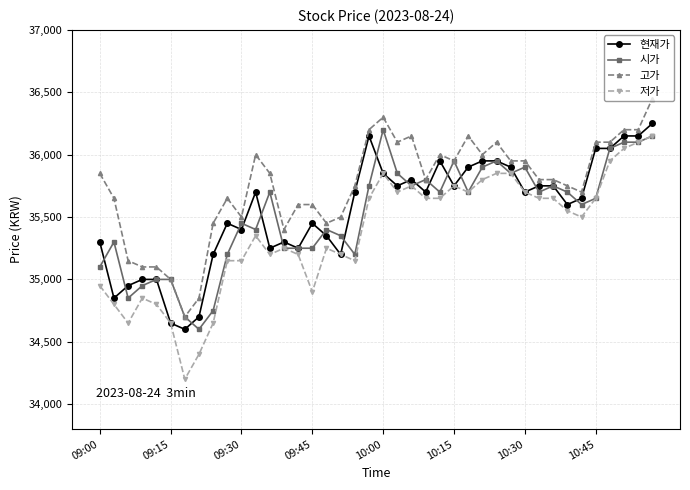

What is the smallest value displayed?

34200